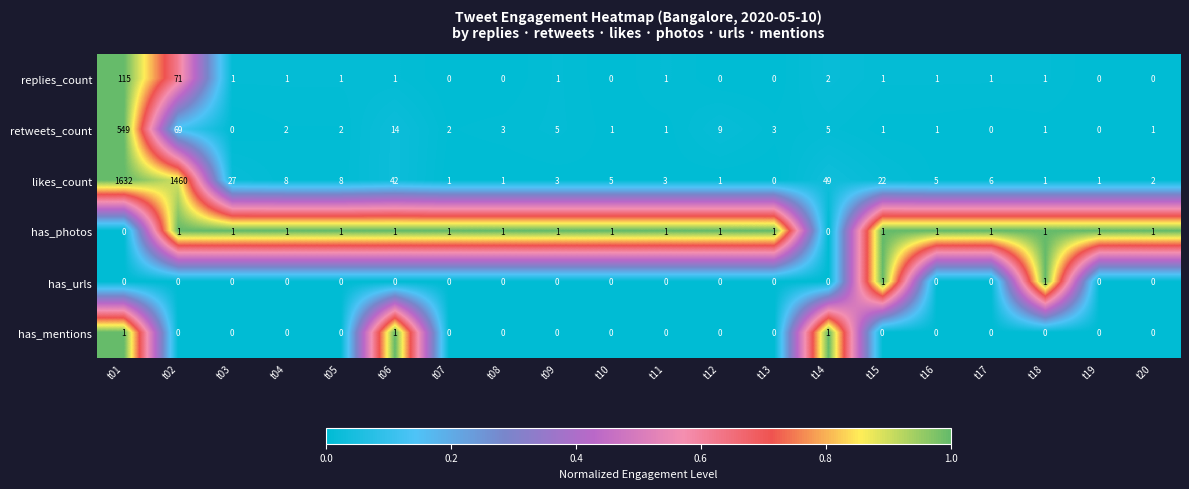

The has_photos series shows 1 at t02. True or false?

True